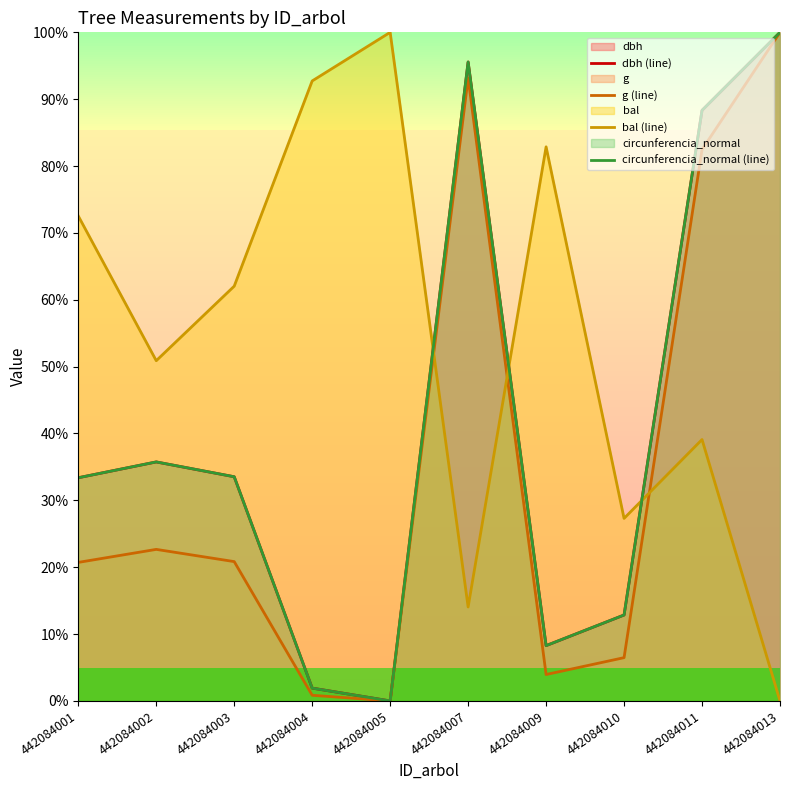

List the series in order of their peak value, lowest first.

dbh (line), g (line), bal (line), circunferencia_normal (line)